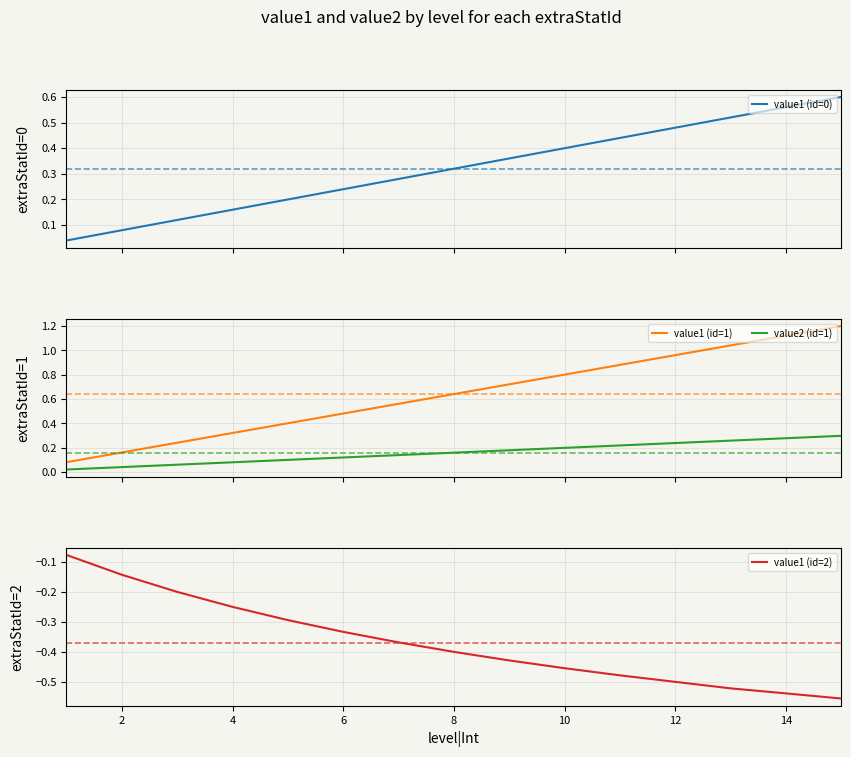

What is the maximum value for value1 (id=1)?

1.2